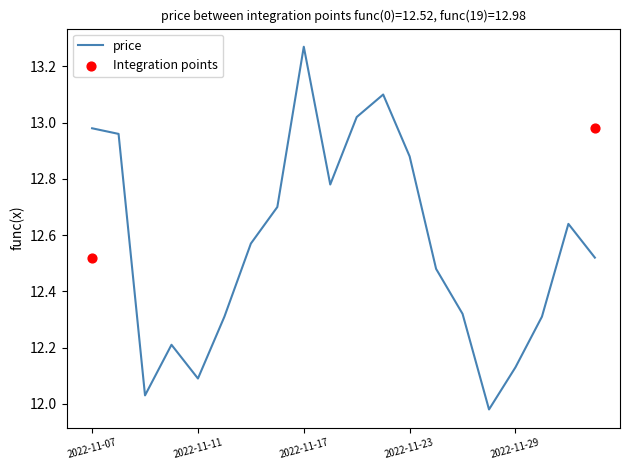

Between 2022-11-15 and 2022-12-02, which is larger?

2022-11-15